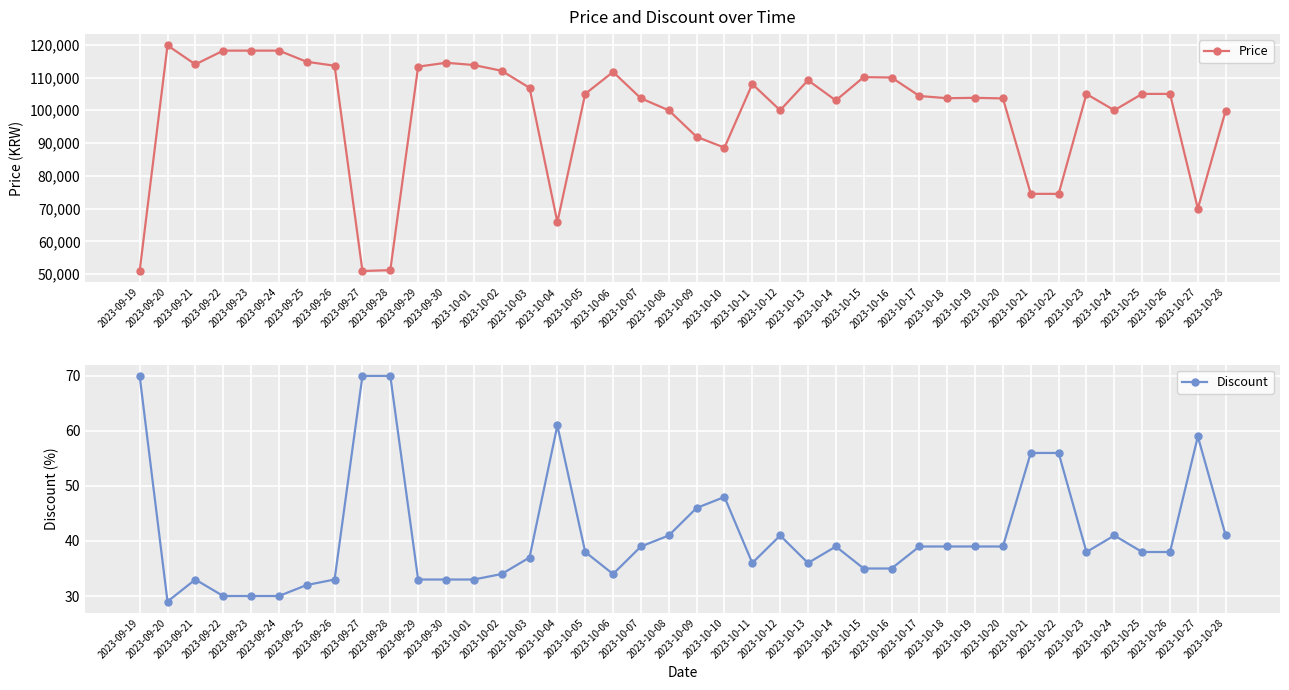

True or false: Discount has a value of 57 at 2023-10-23.

False